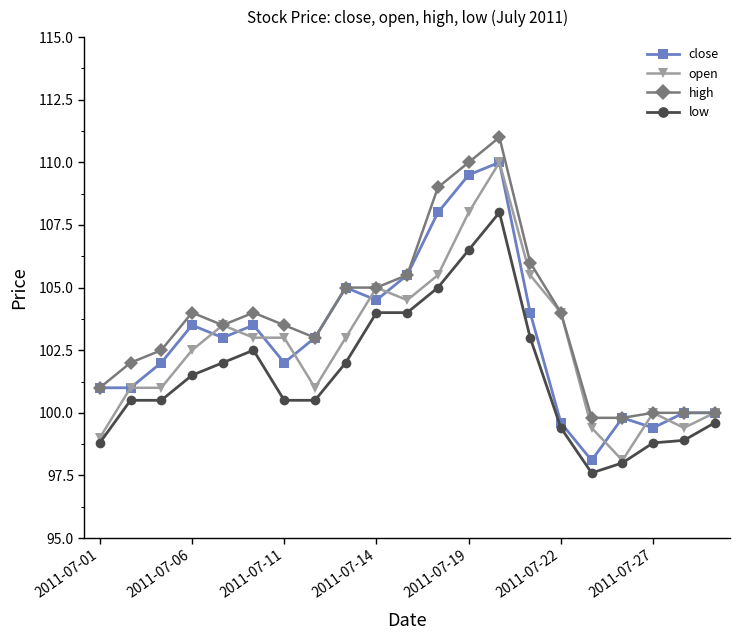

What is the maximum value shown in the chart?

111.0